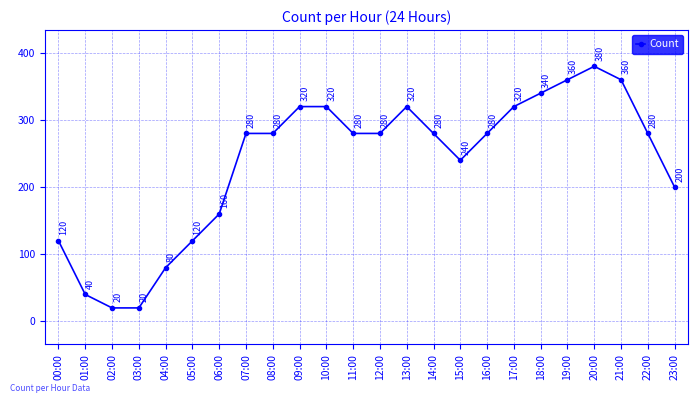

Reading left to right, list all the values displayed in this chart.

00:00=120	01:00=40	02:00=20	03:00=20	04:00=80	05:00=120	06:00=160	07:00=280	08:00=280	09:00=320	10:00=320	11:00=280	12:00=280	13:00=320	14:00=280	15:00=240	16:00=280	17:00=320	18:00=340	19:00=360	20:00=380	21:00=360	22:00=280	23:00=200